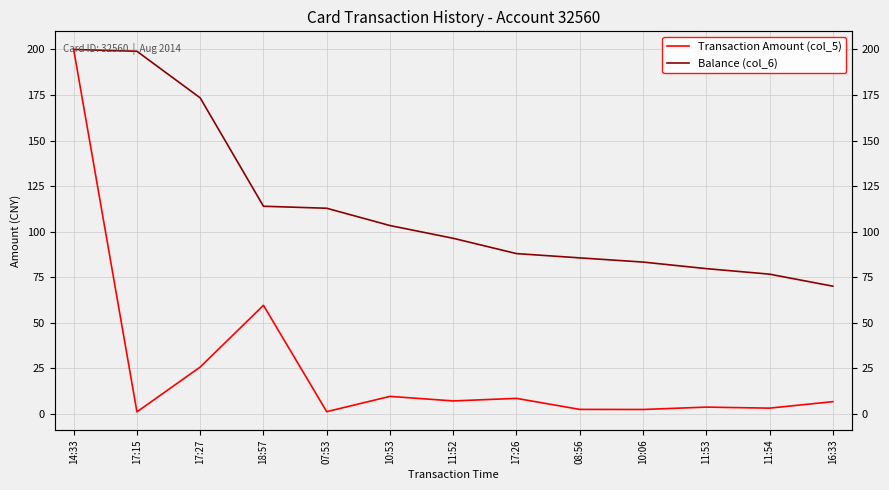

At which category is the sum across all series the highest?

14:33